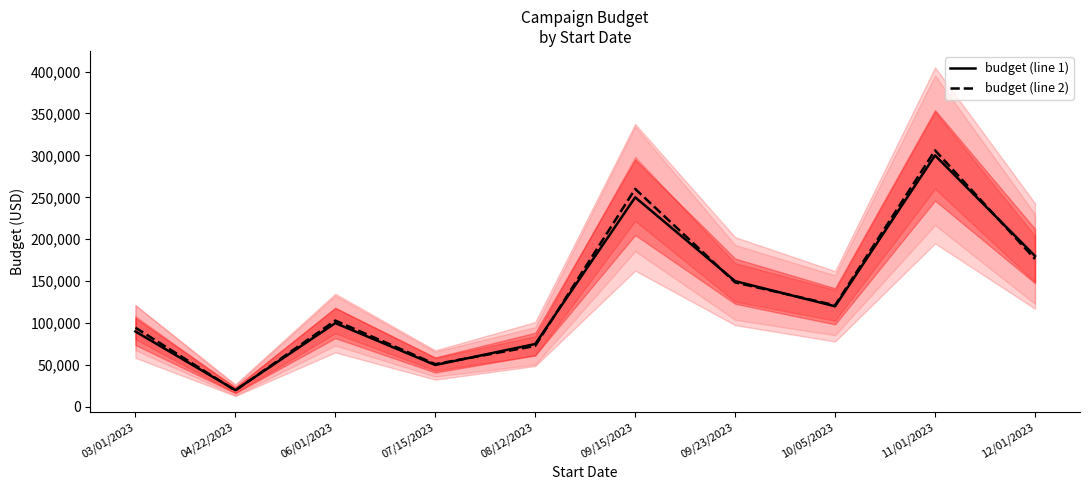

True or false: budget (line 1) has a value of 75000 at 08/12/2023.

True